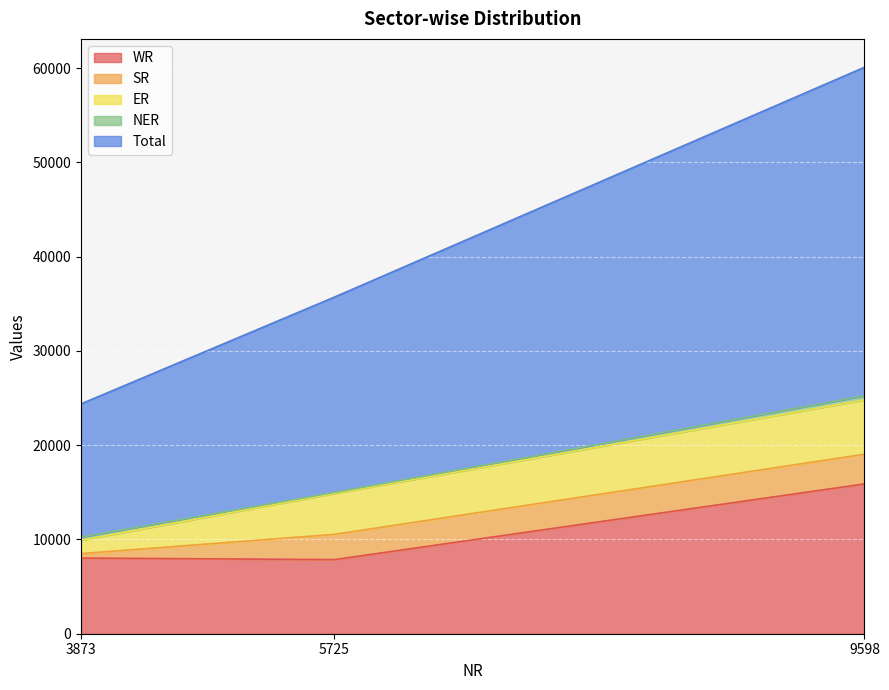

Which label corresponds to the smallest value in the chart?

5725